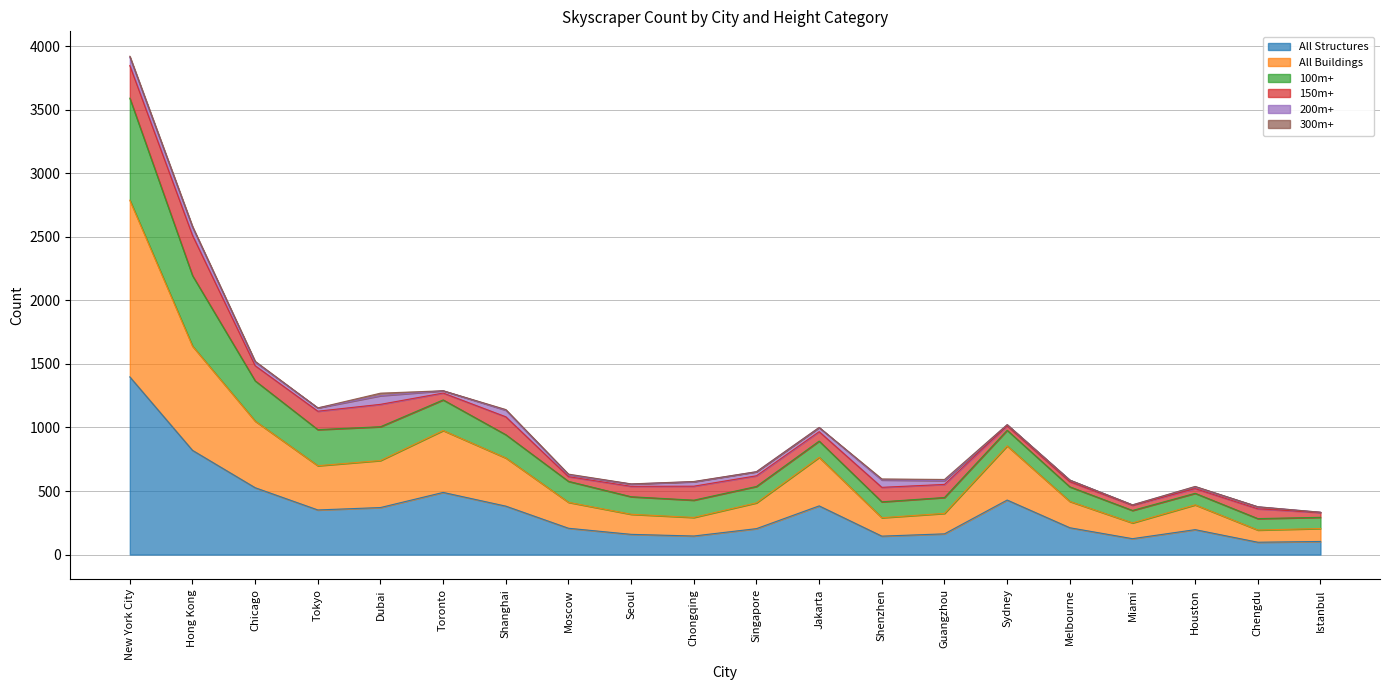

At which label is 100m+ closest to 2127?

Hong Kong